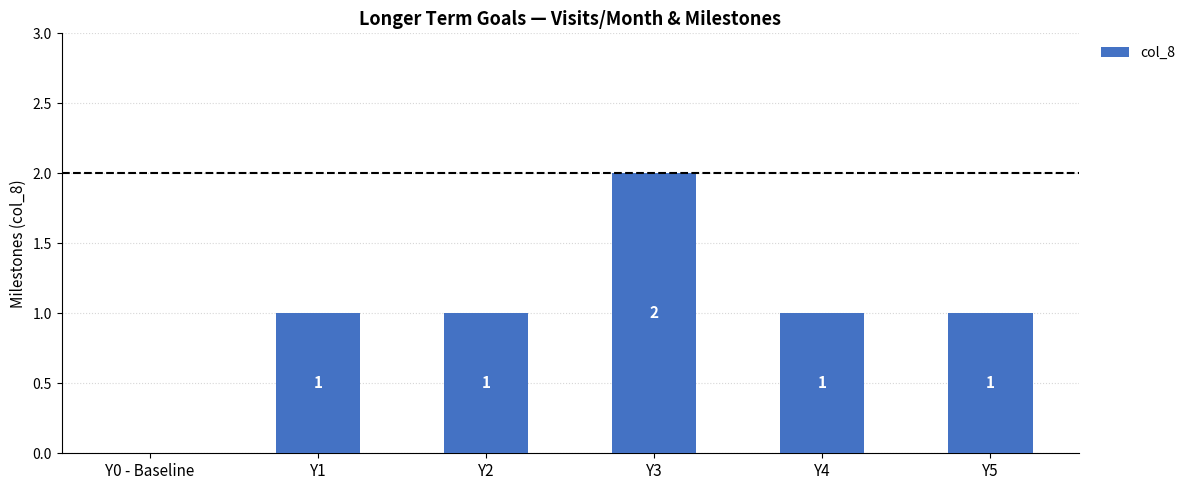

What is the ratio of the value at Y1 to the value at Y2?

1.0